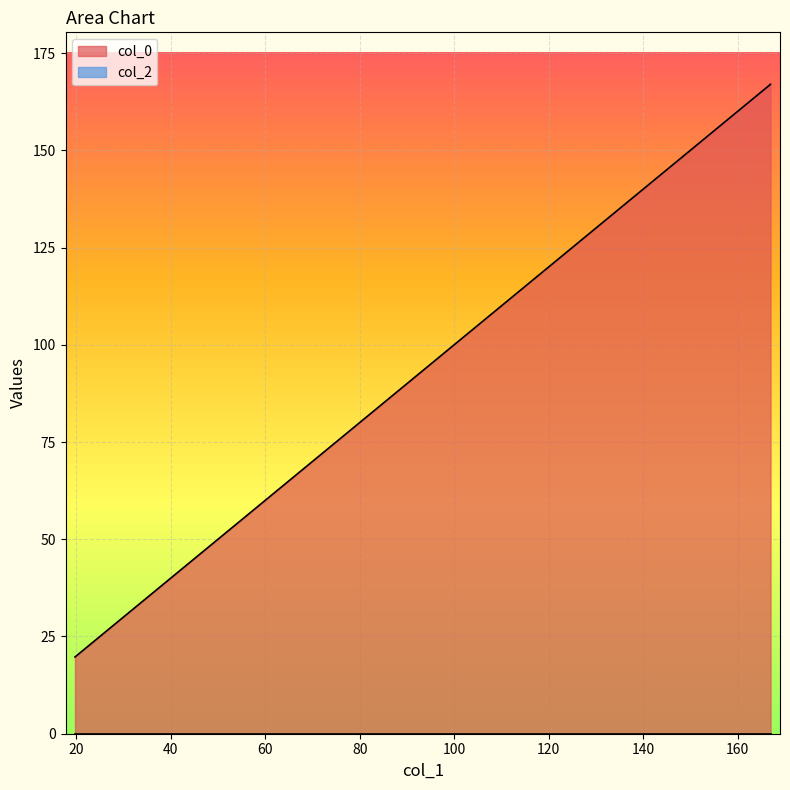

Reading left to right, transcribe all the data shown in this chart.

19.7	49.3	49.3	78.9	98.4	98.4	128.0	128.0	167.0	167.0